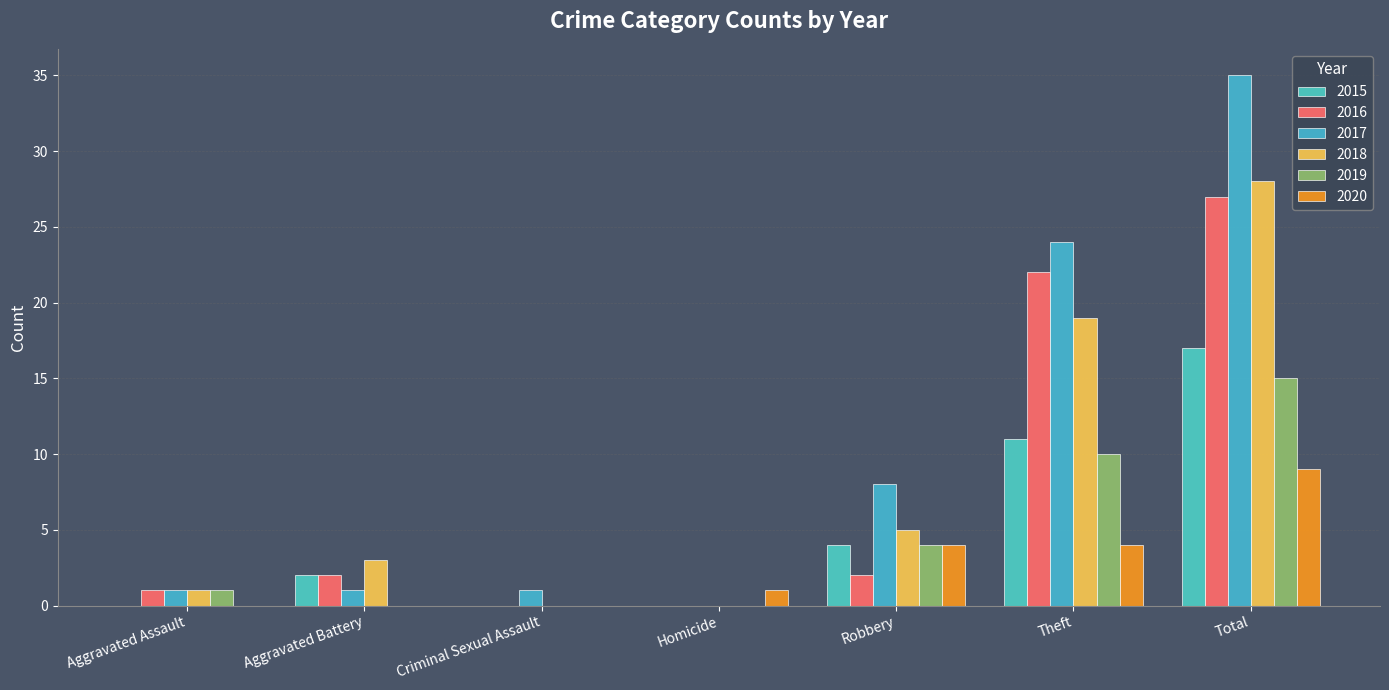

The value of 2019 at Robbery is 4. True or false?

True